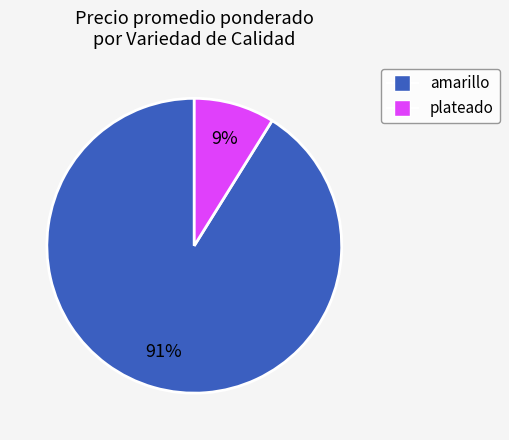

To the nearest percent, what is the difference between the largest and smallest slice percentages?

82%